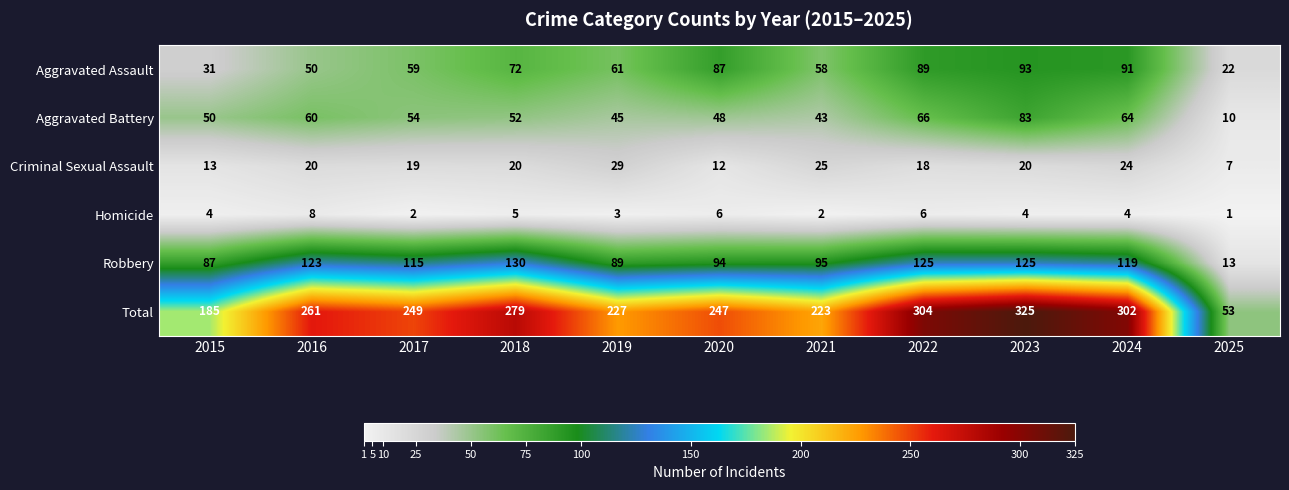

The value of Homicide at 2025 is 0. True or false?

False